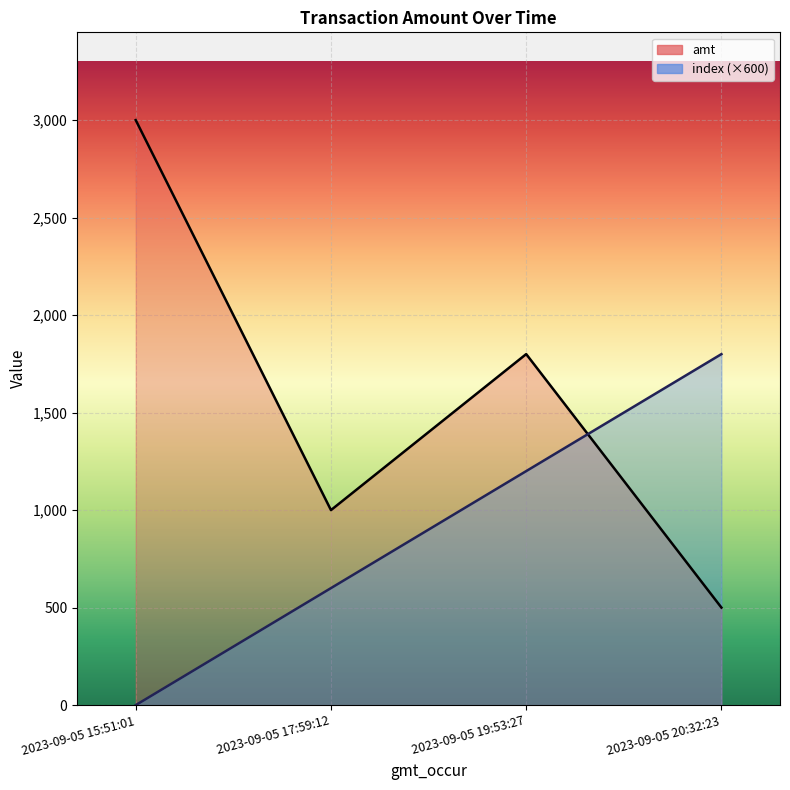

At which category does the chart reach its minimum across all series?

2023-09-05 15:51:01